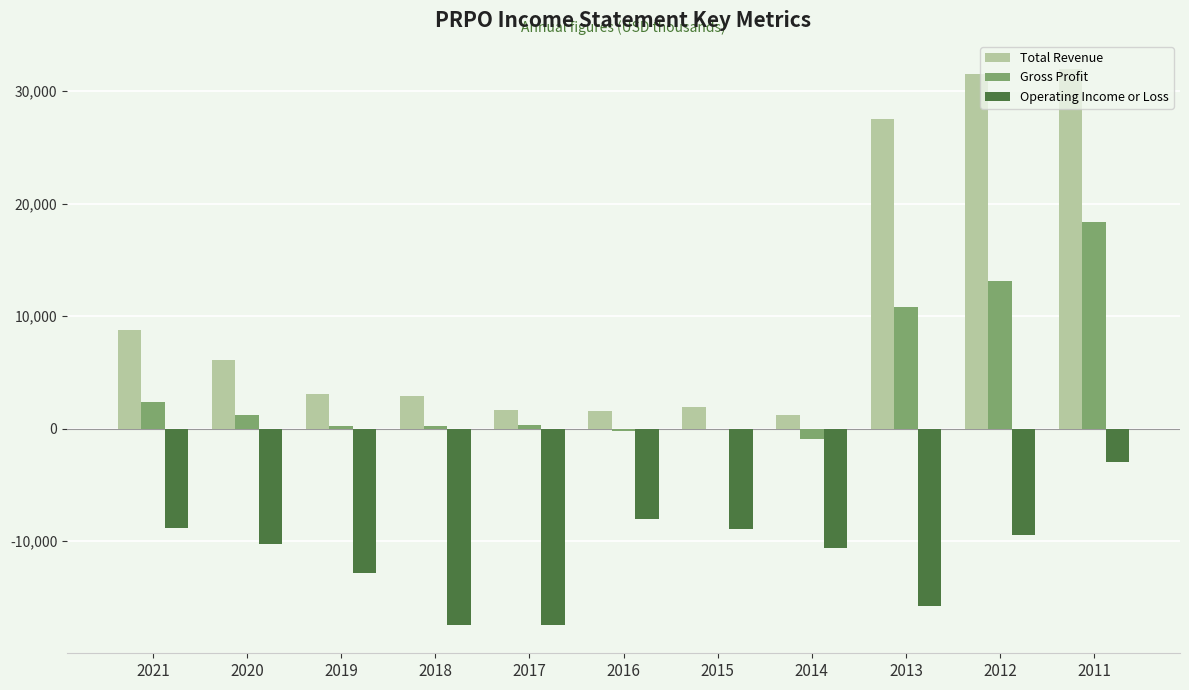

Is the value of Total Revenue at 2016 greater than the value of Operating Income or Loss at 2013?

Yes